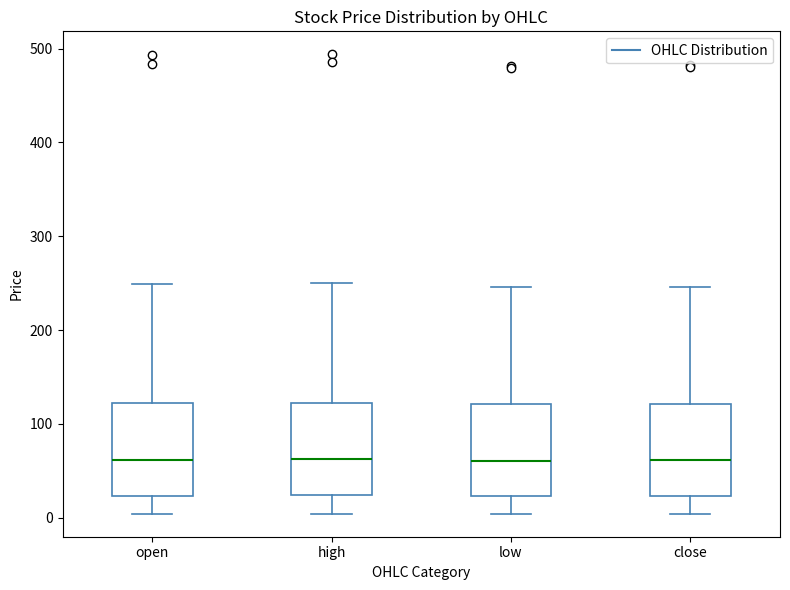

Reading left to right, read every box against the y-axis: the position of its median line, the range the box covers, and the ends of its whiskers. The values are not printed on the chart, so give them approximately, as read against the axis.

open: median 60, box 20 to 120, whiskers 0 to 250
high: median 60, box 20 to 120, whiskers 0 to 250
low: median 60, box 20 to 120, whiskers 0 to 250
close: median 60, box 20 to 120, whiskers 0 to 250